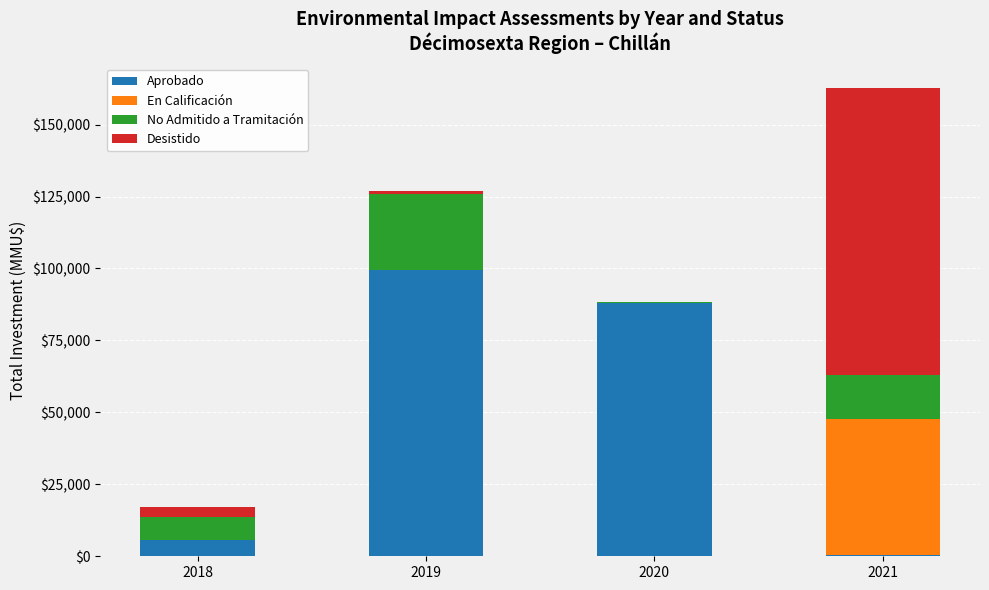

At which category is the sum across all series the highest?

2021